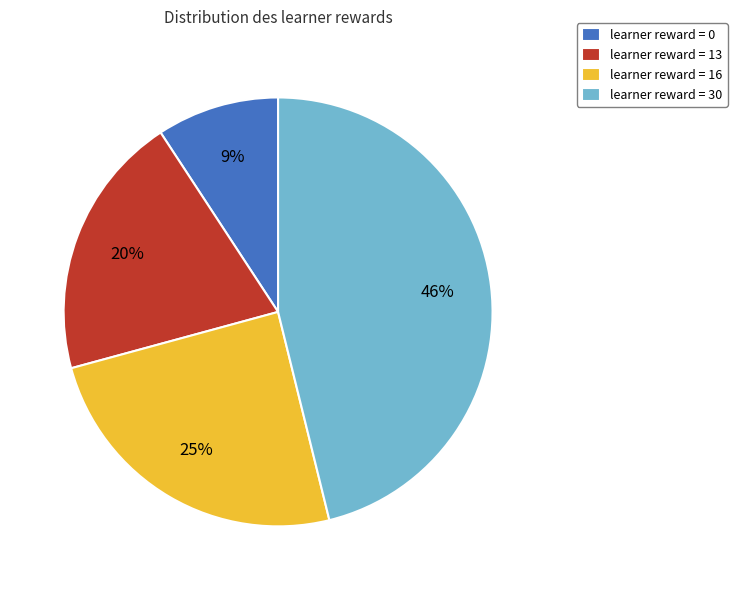

Which category has the biggest portion of the pie?

learner reward = 30